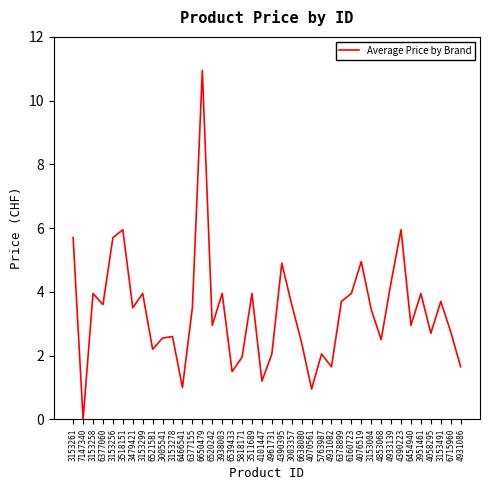

How many interior local peaks (higher than both neighbors) does the data have?

13